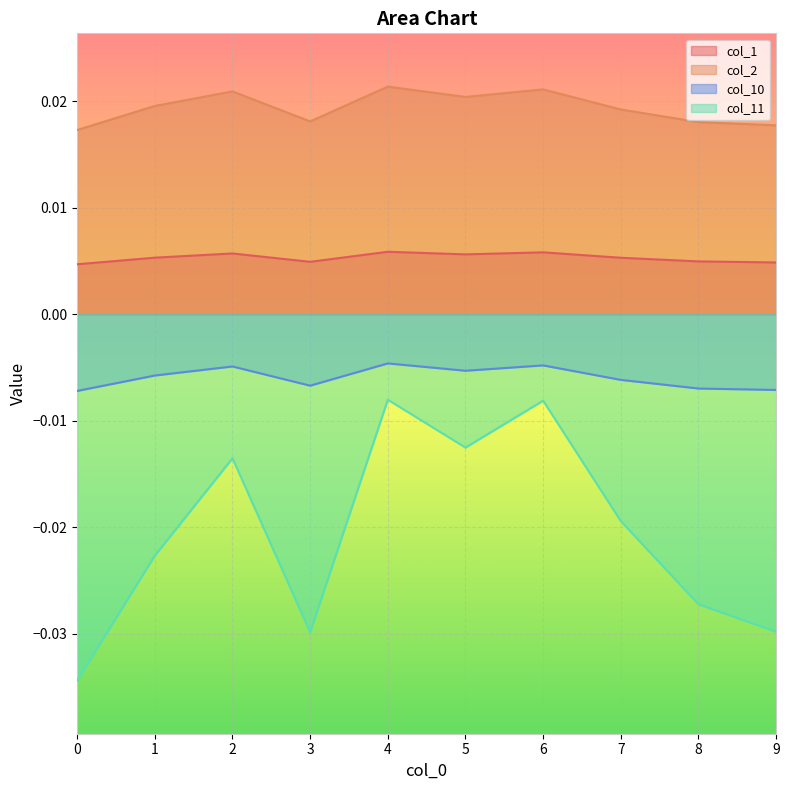

Where is the first local minimum for col_2?

3